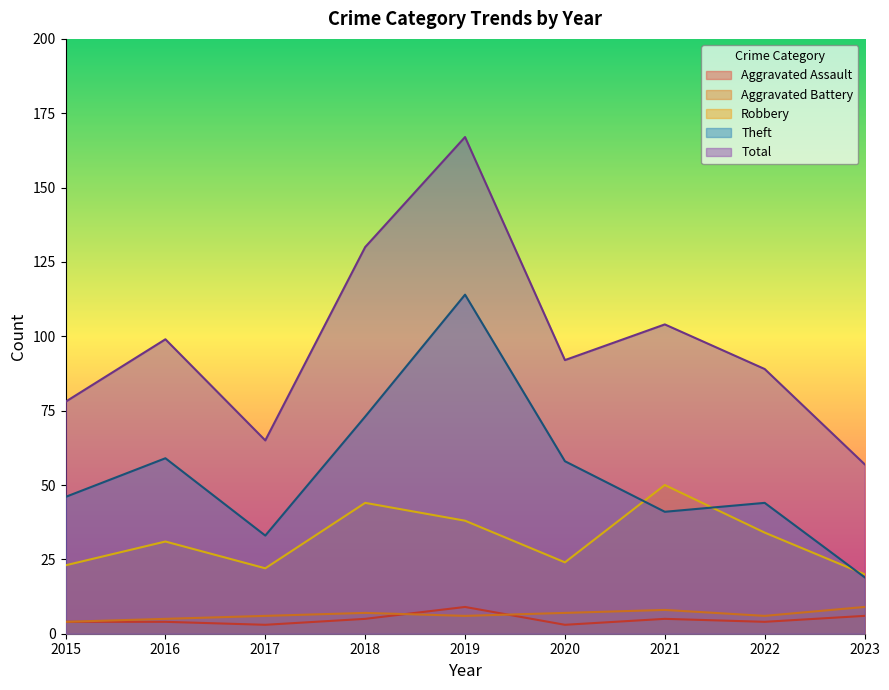

What is the difference between the Aggravated Assault values at 2018 and 2019?

4